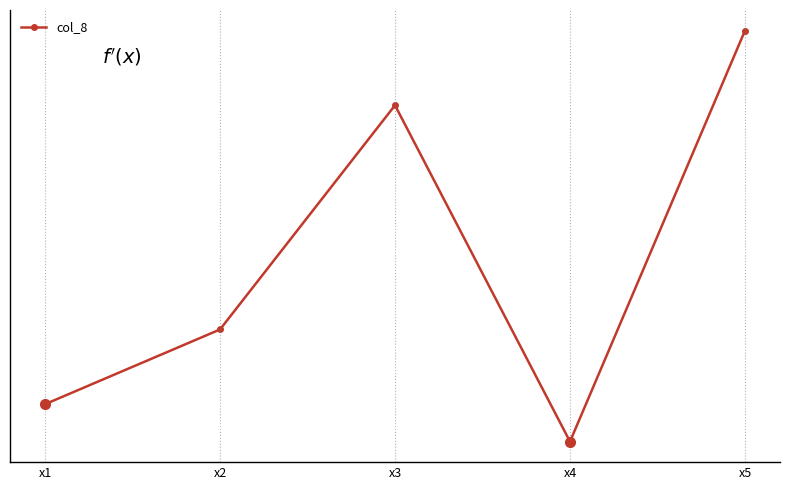

Is this an area chart (filled region under the line)?

No